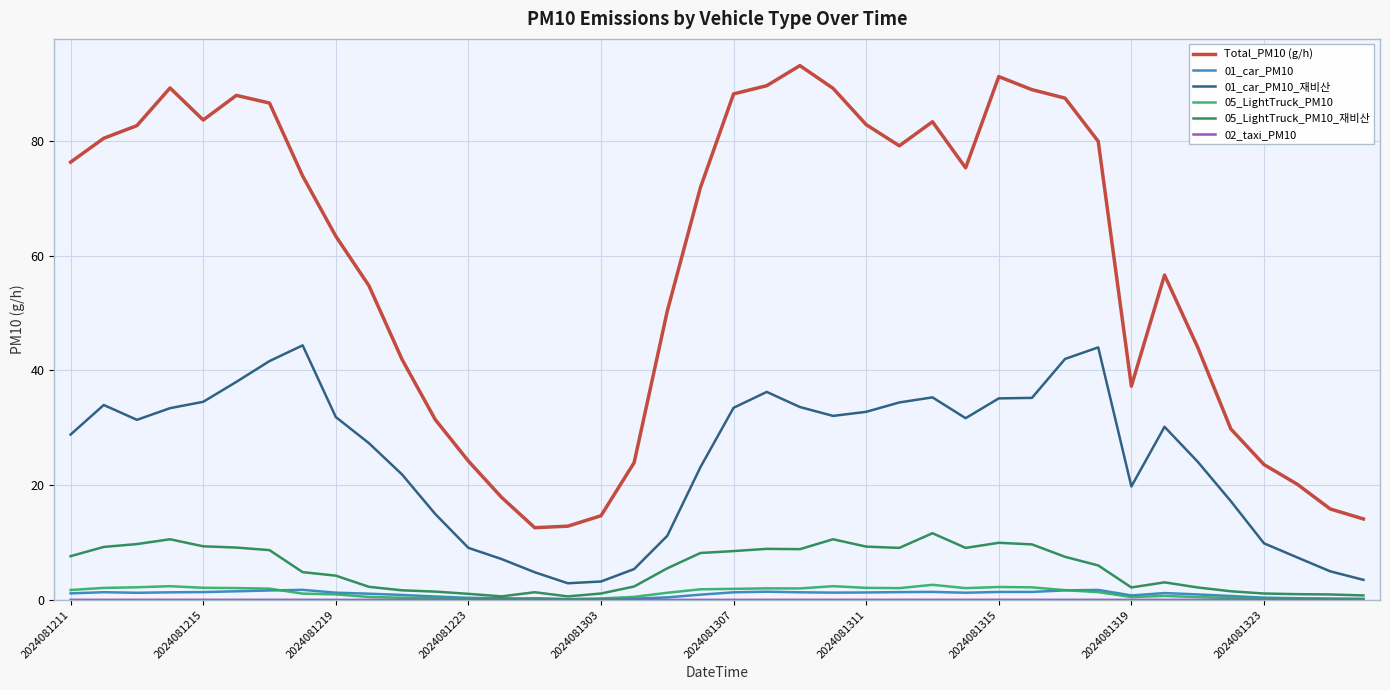

True or false: 01_car_PM10_재비산 and 05_LightTruck_PM10 cross at least once.

False